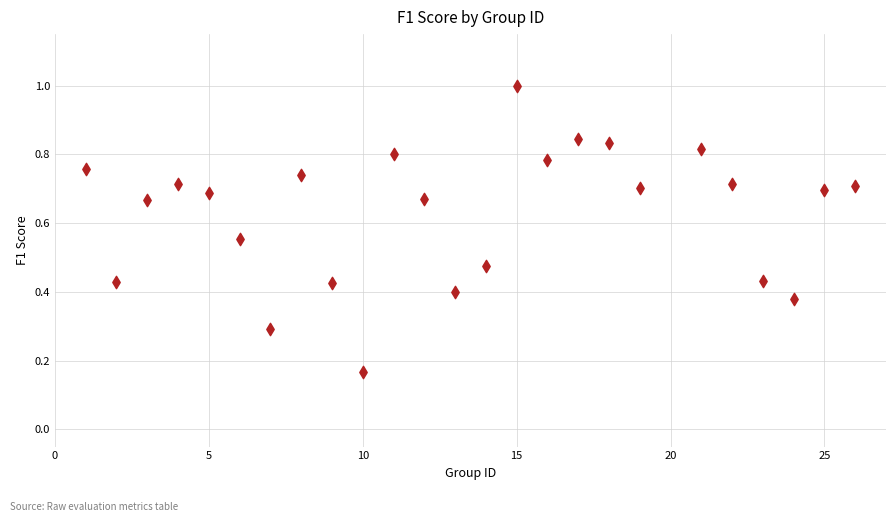

What is the range of X values (max minus min)?

25.0